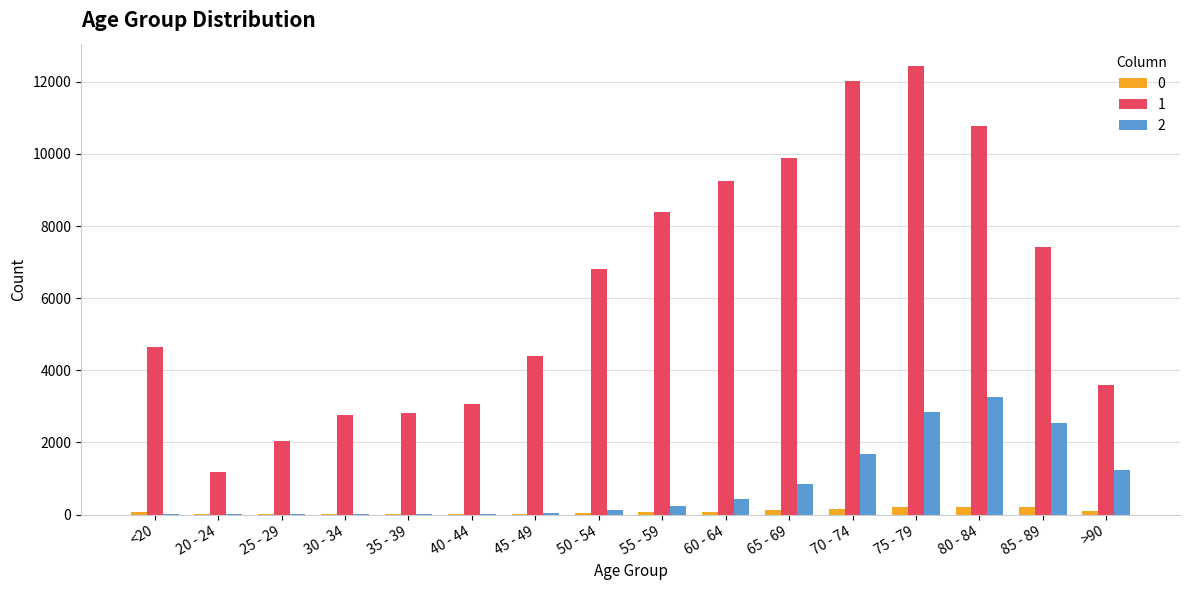

At which category does the chart reach its peak across all series?

75 - 79